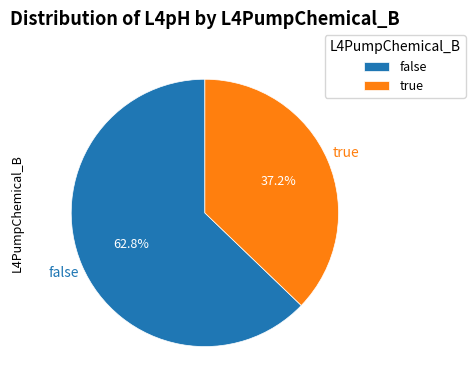

Approximately how many times larger is the value at false compared to true?

1.7